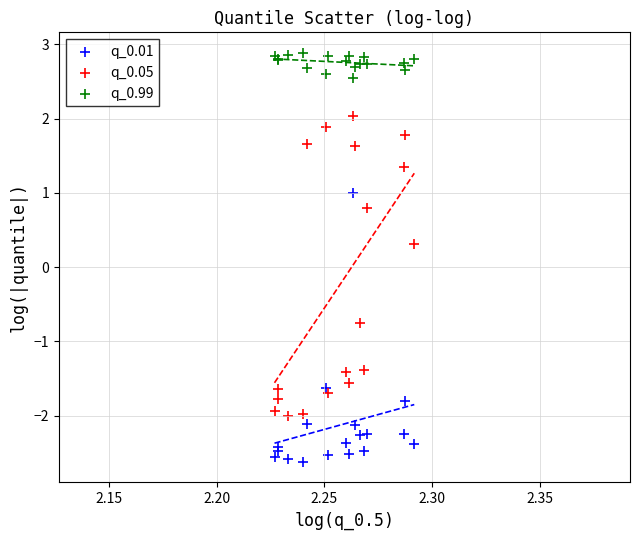

Which series contains the highest Y value?

q_0.99